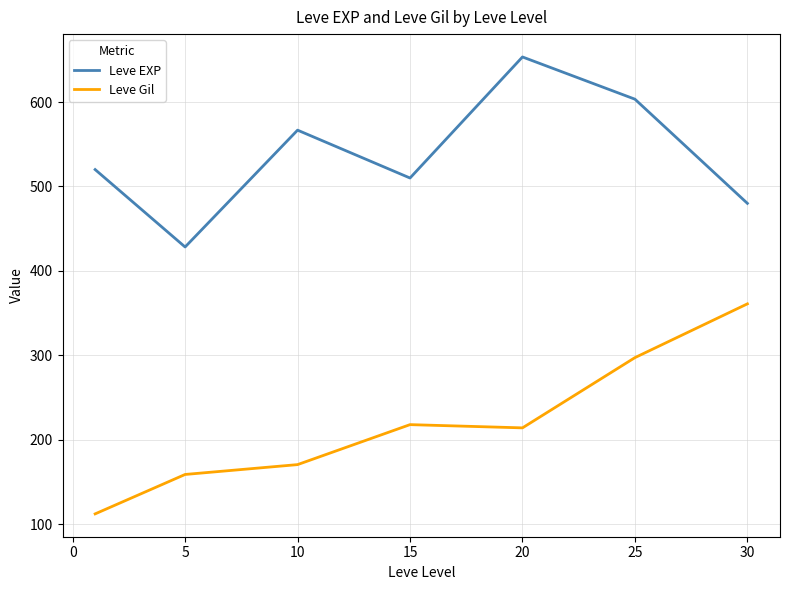

Which series has the largest total across all categories?

Leve EXP